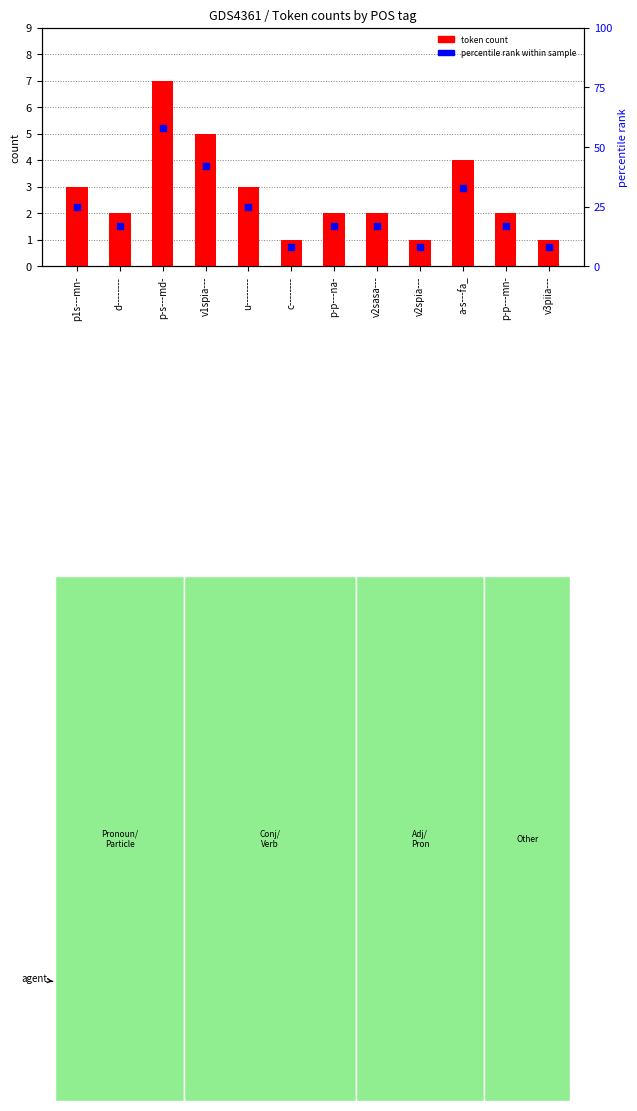

What are all the series names shown in the legend?

token count, percentile rank within sample